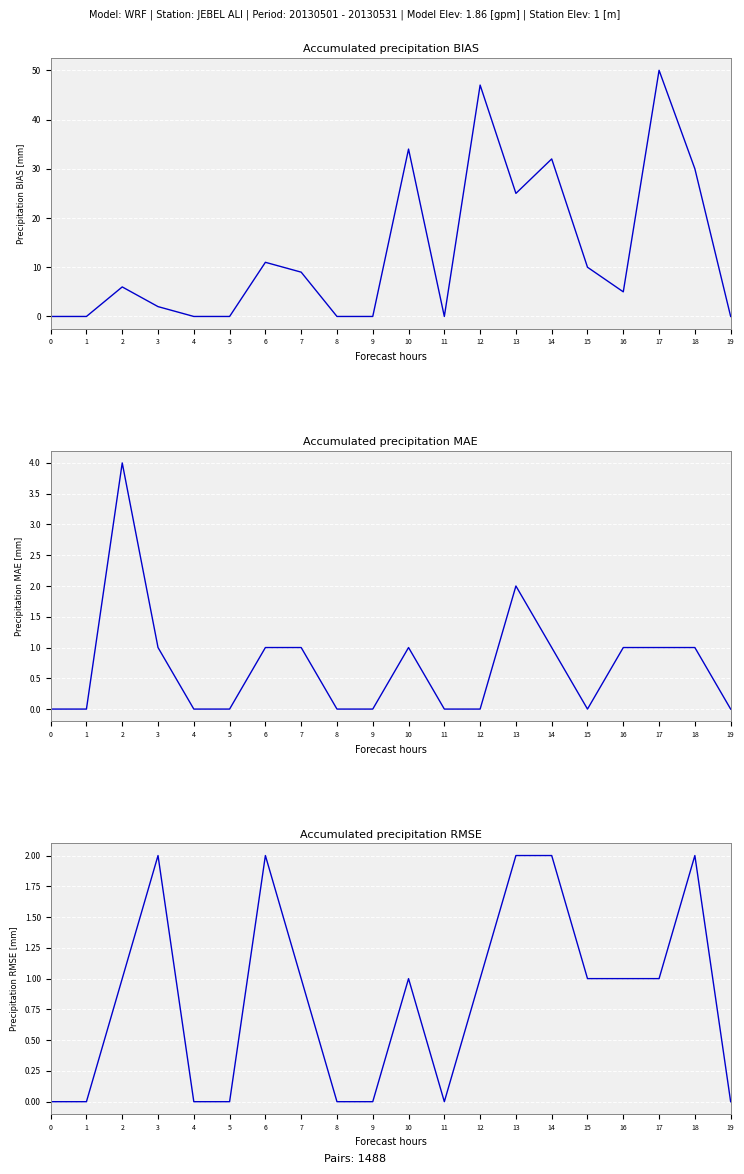

What is the spread (max minus min) of values at 7?

8